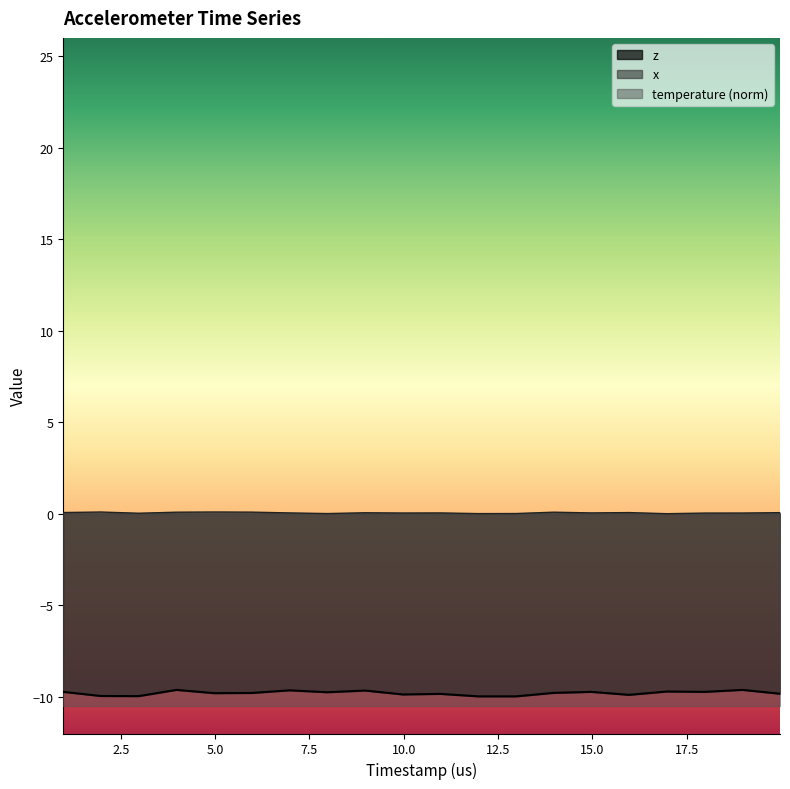

True or false: x and z intersect in this chart.

False